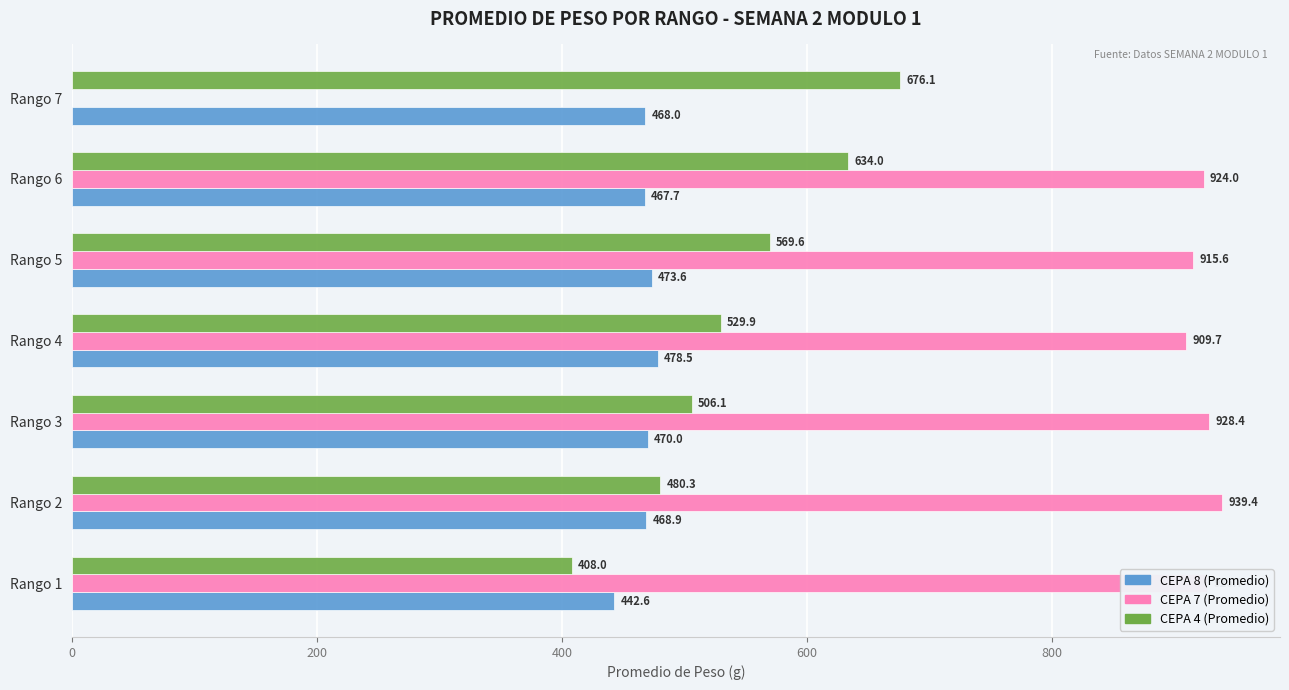

The value of CEPA 4 (Promedio) at Rango 3 is 506.1. True or false?

True